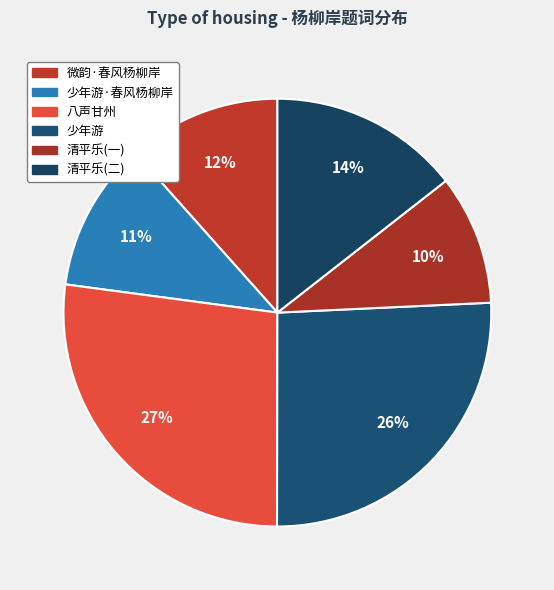

How many slices are in this pie chart?

6